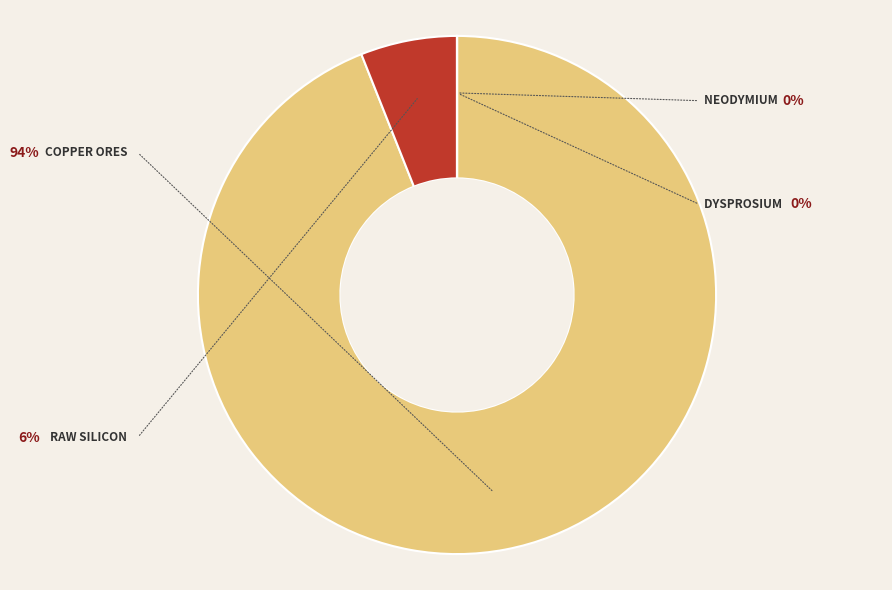

To the nearest percent, what is the difference between the largest and smallest slice percentages?

94%